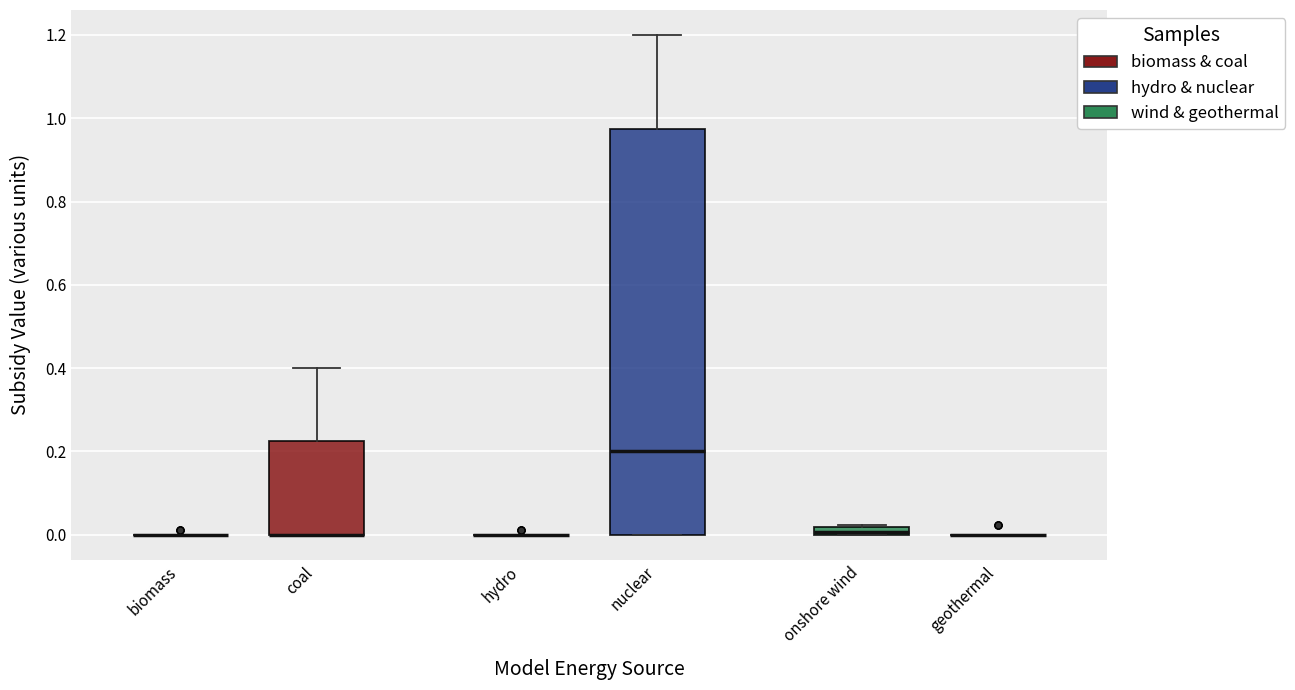

Where is the upper edge of the box for nuclear on the y-axis? The values are not printed on the chart, so give them approximately, as read against the axis.

0.98